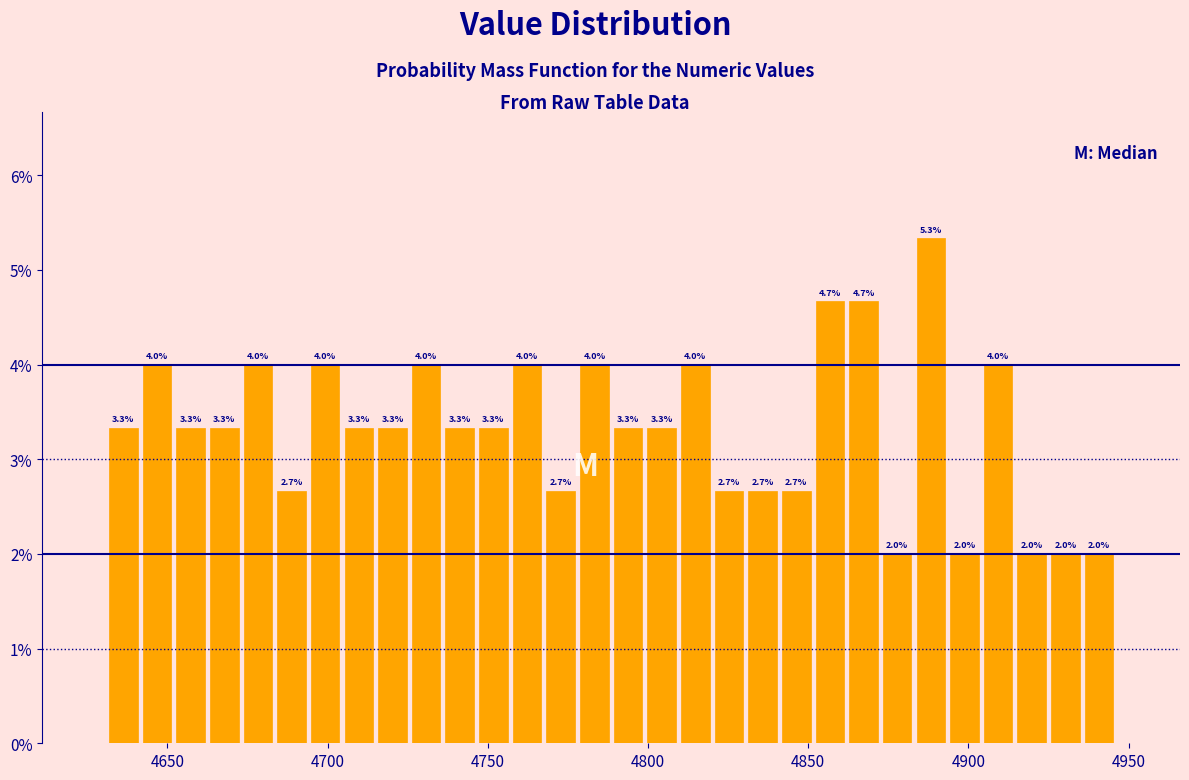

Around what value on the x-axis is the tallest bar? Give the approximate position of its centre, as read against the axis.

4890